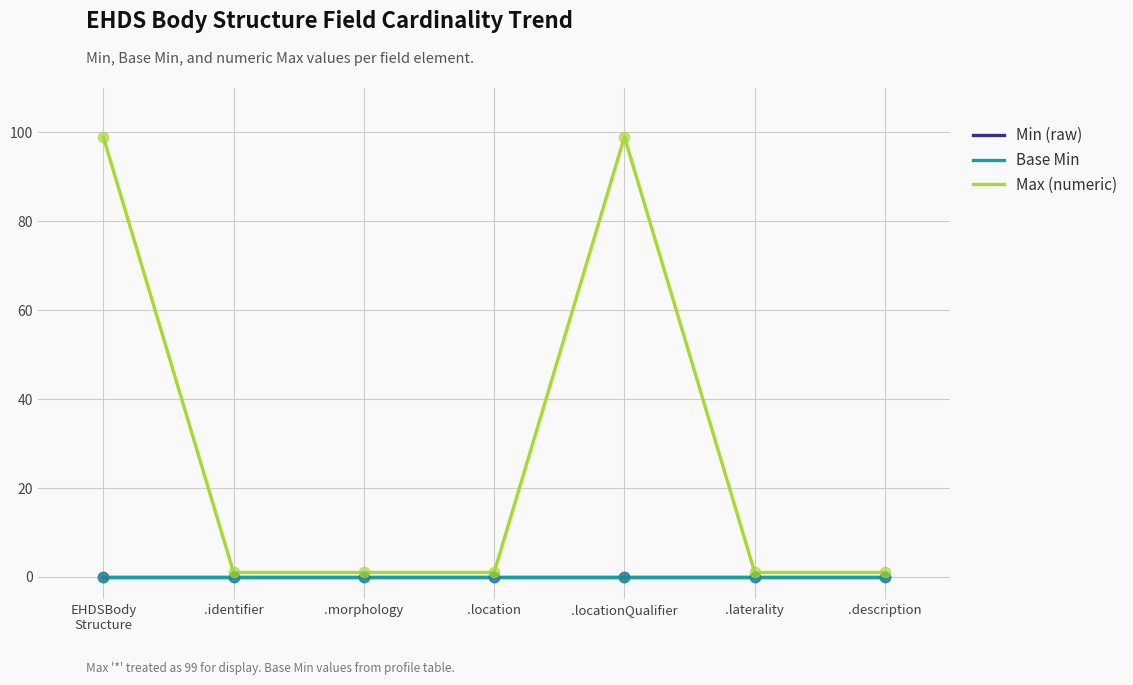

Is the value of Max (numeric) at EHDSBody
Structure greater than the value of Base Min at .locationQualifier?

Yes